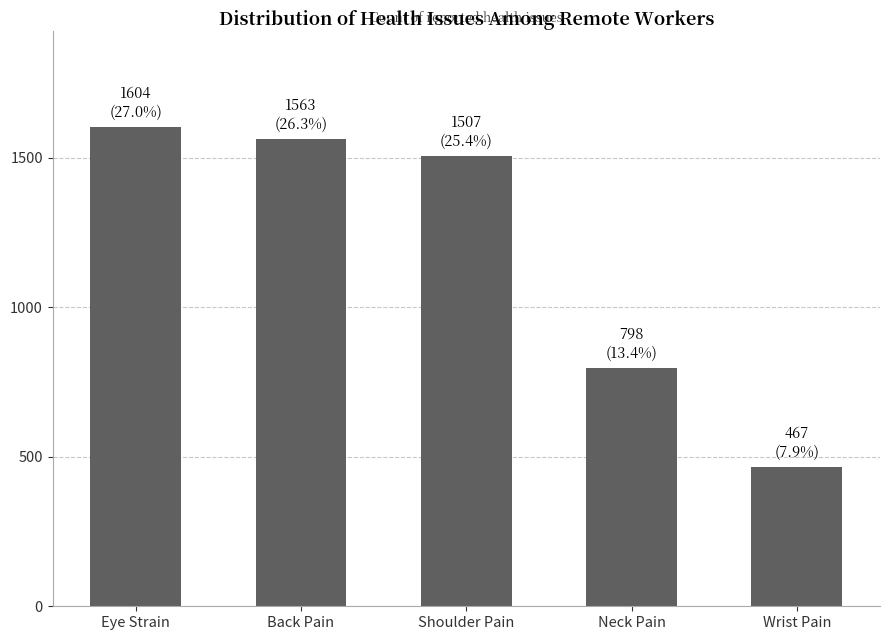

True or false: the data shows 1563 at Back Pain.

True